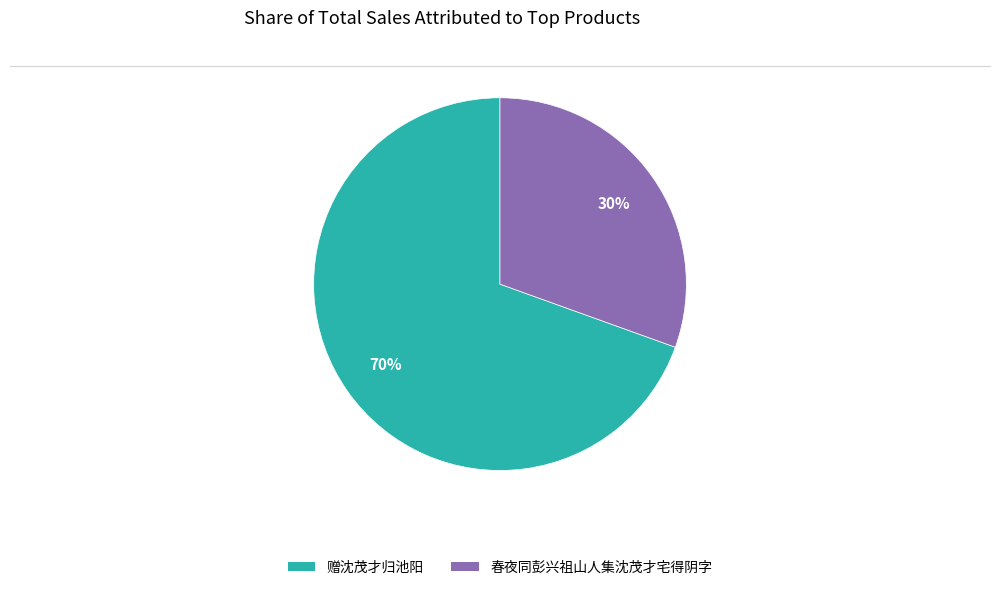

Which category accounts for the majority?

赠沈茂才归池阳